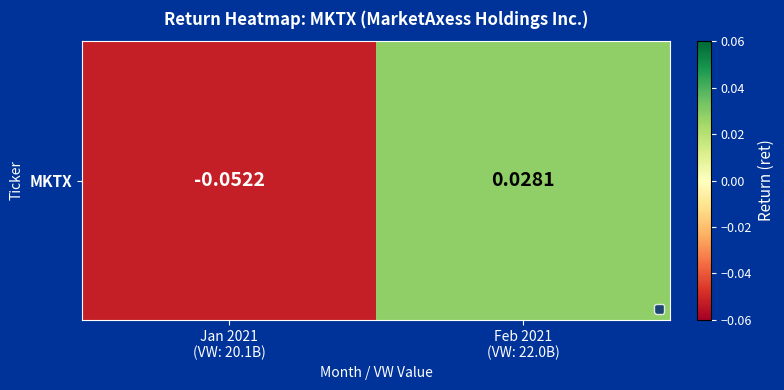

What is the difference between the maximum and minimum values?

0.1